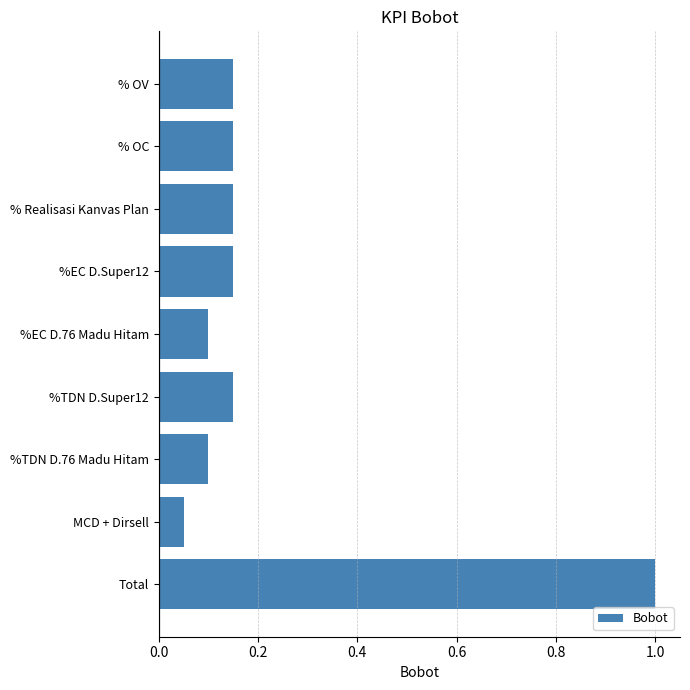

Which label corresponds to the smallest value in the chart?

MCD + Dirsell